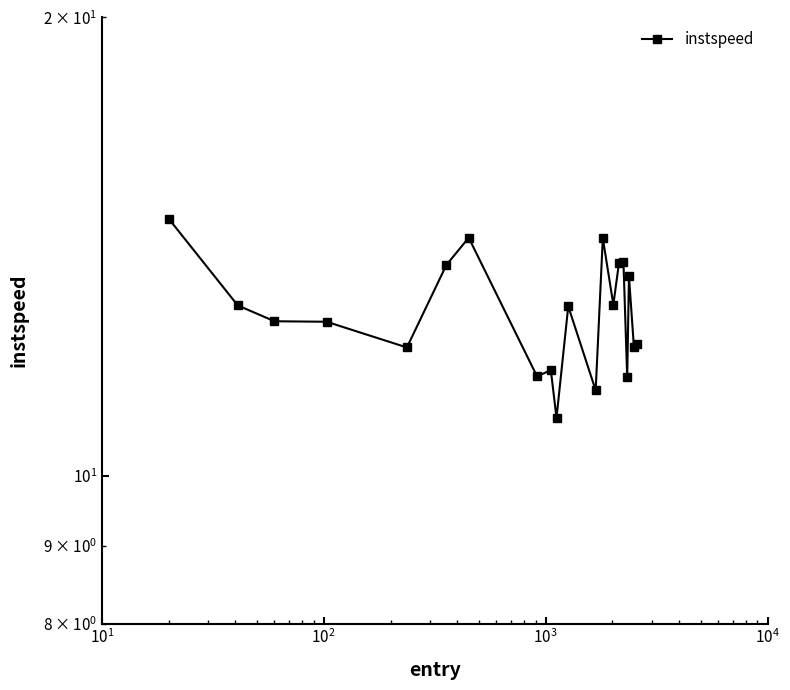

Reading left to right, extract all data points from this chart.

14.8	12.9	12.6	12.6	12.1	13.8	14.3	11.6	11.7	10.9	12.9	11.4	14.3	13.0	13.8	13.8	11.6	13.5	12.1	12.2